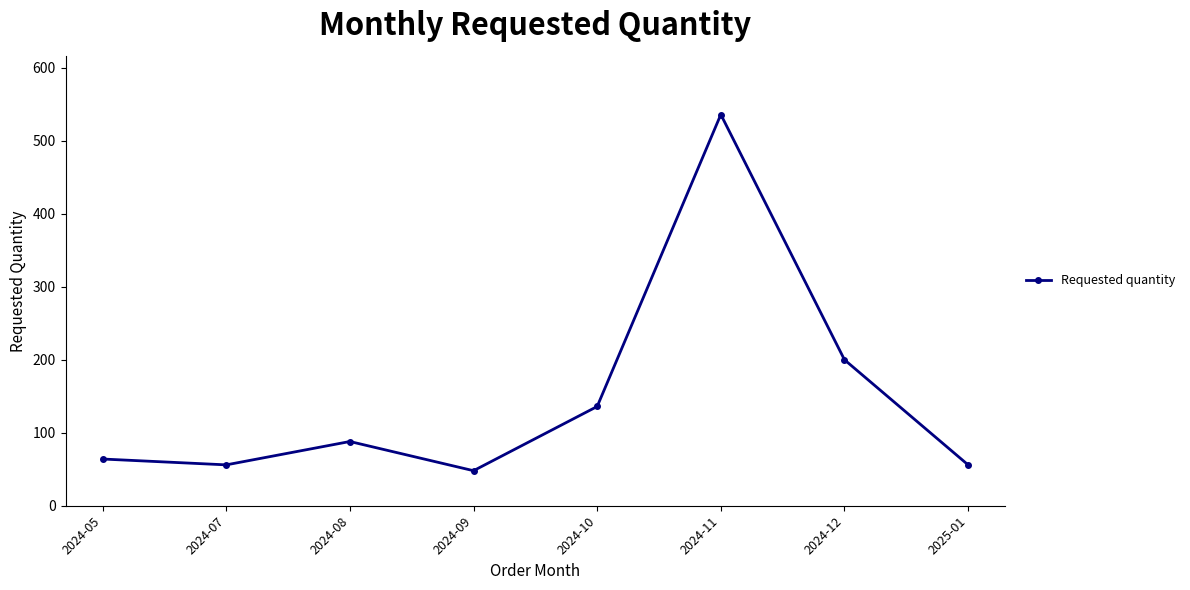

Count the number of categories in the chart.

8